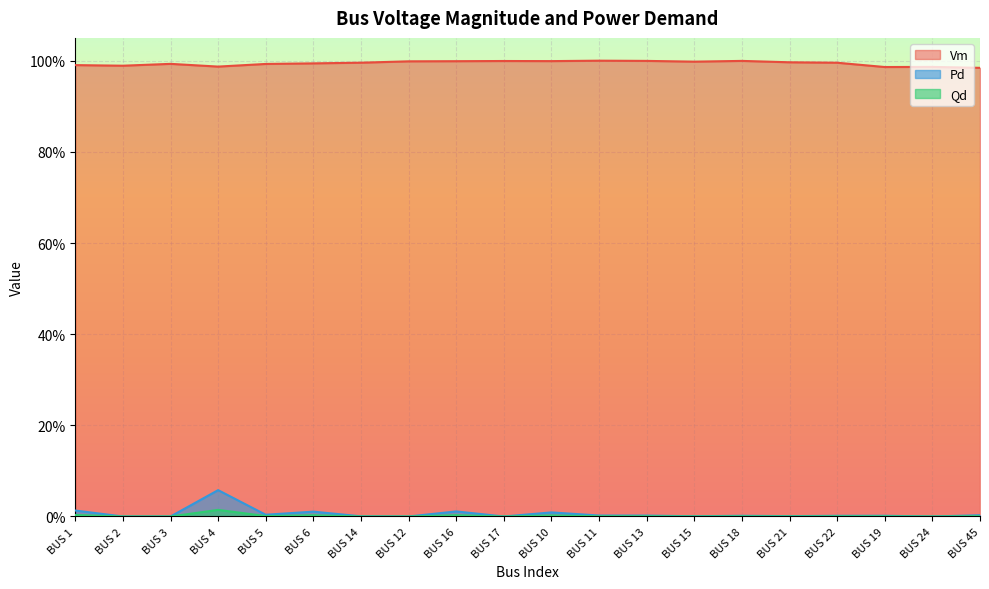

At how many categories does at least one series exceed 0?

20